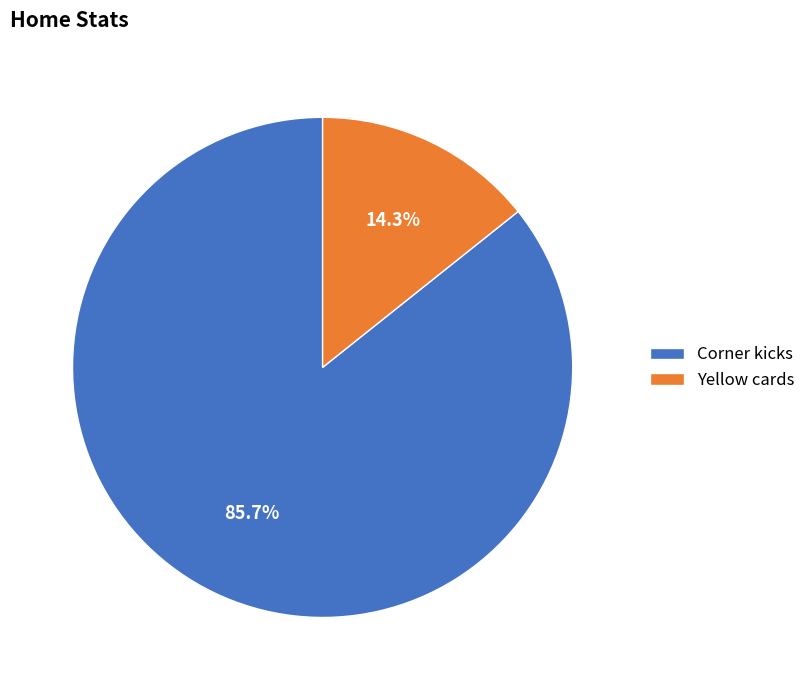

Does Yellow cards account for over 50% of the chart?

No